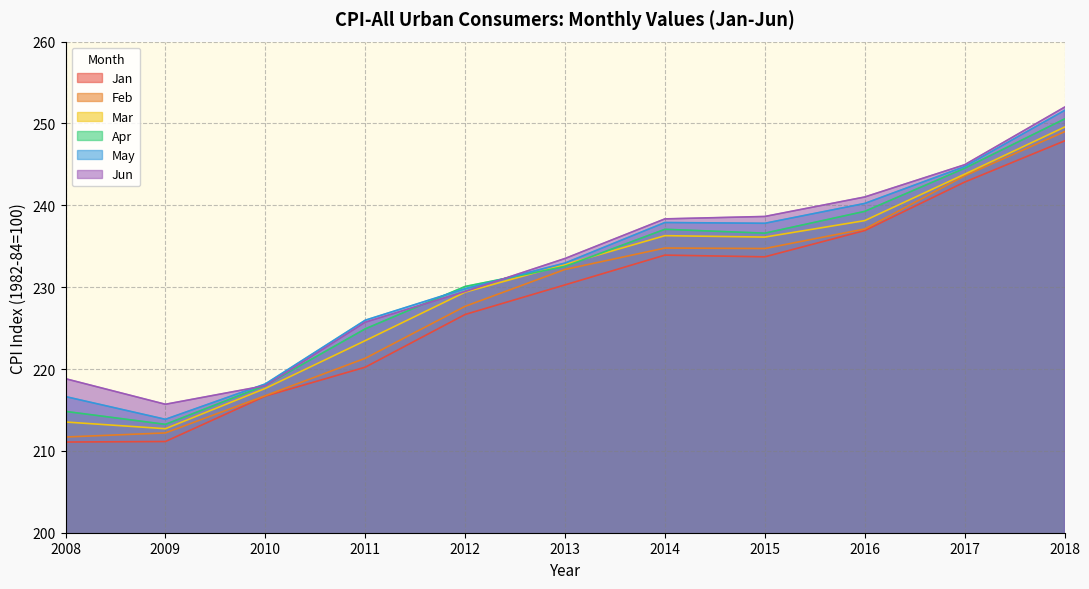

True or false: Mar has a value of 212.7 at 2009.

True